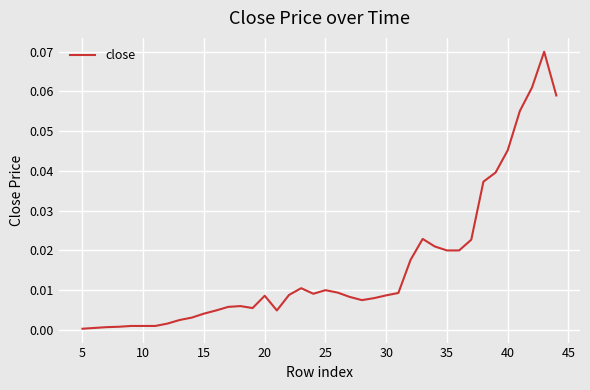

Is it true that the value at 17 is 0.0?

False